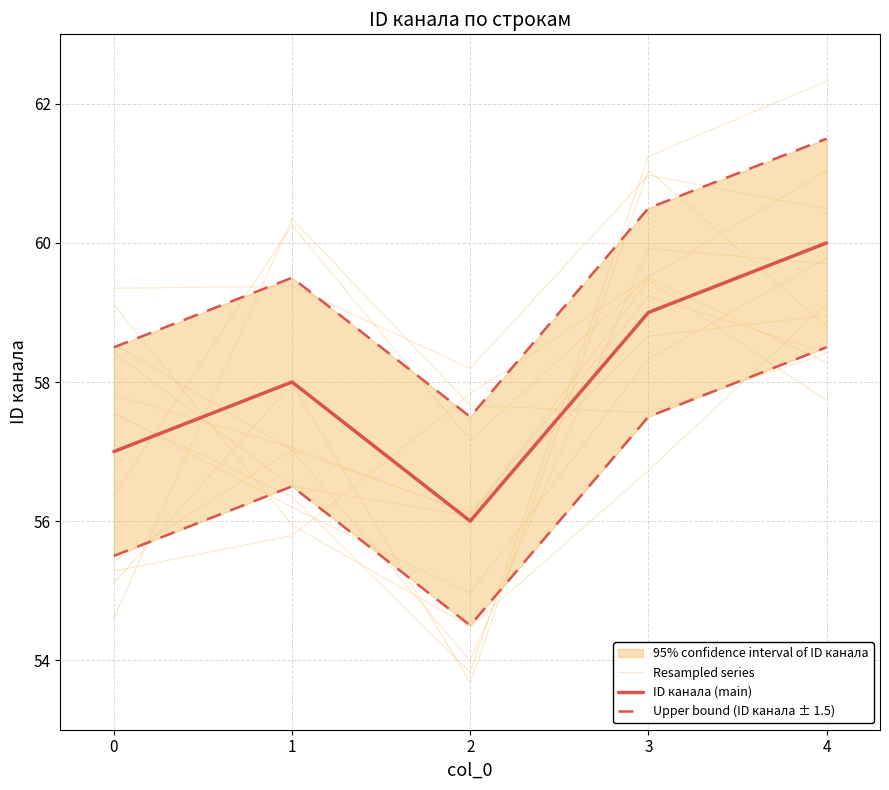

Is this an area chart (filled region under the line)?

No